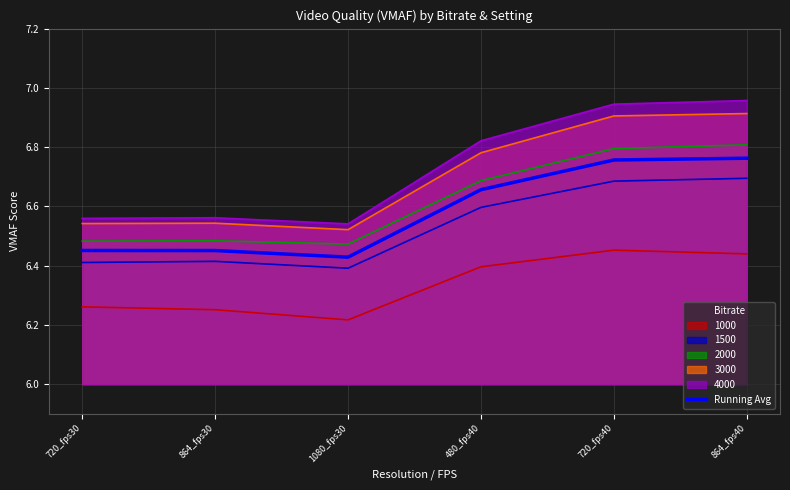

True or false: the data has more than 1 interior local peaks.

False